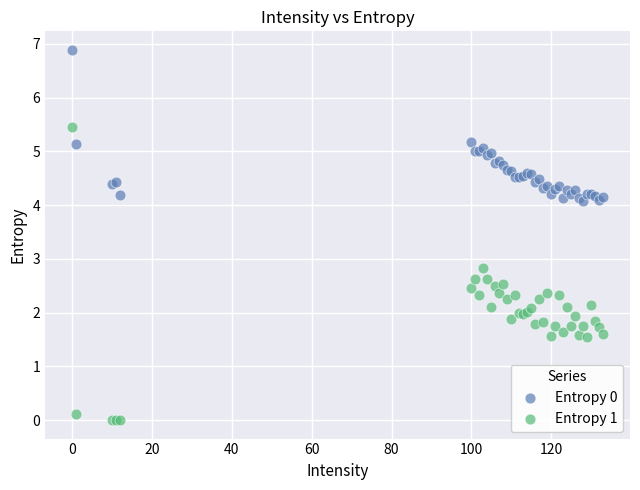

Which series contains the lowest Y value?

Entropy 1